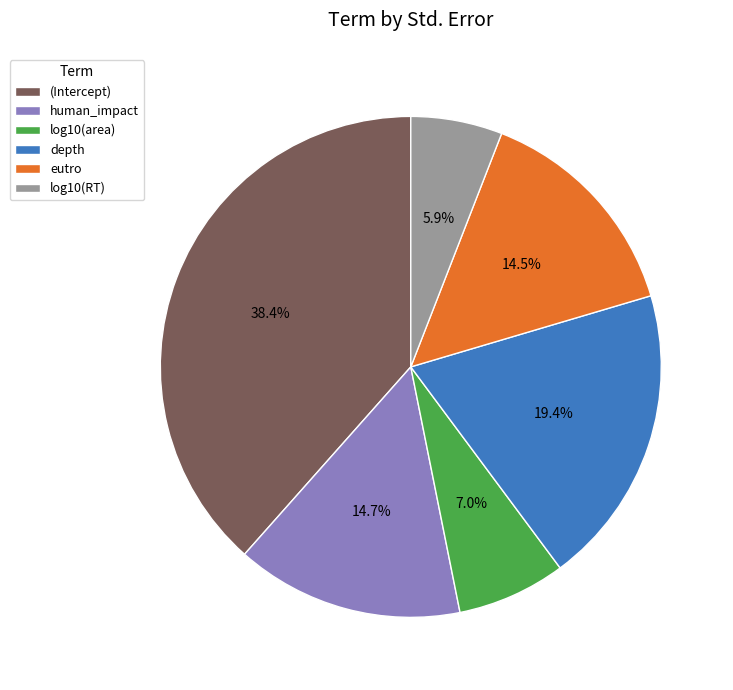

Between log10(RT) and log10(area), which is larger?

log10(area)